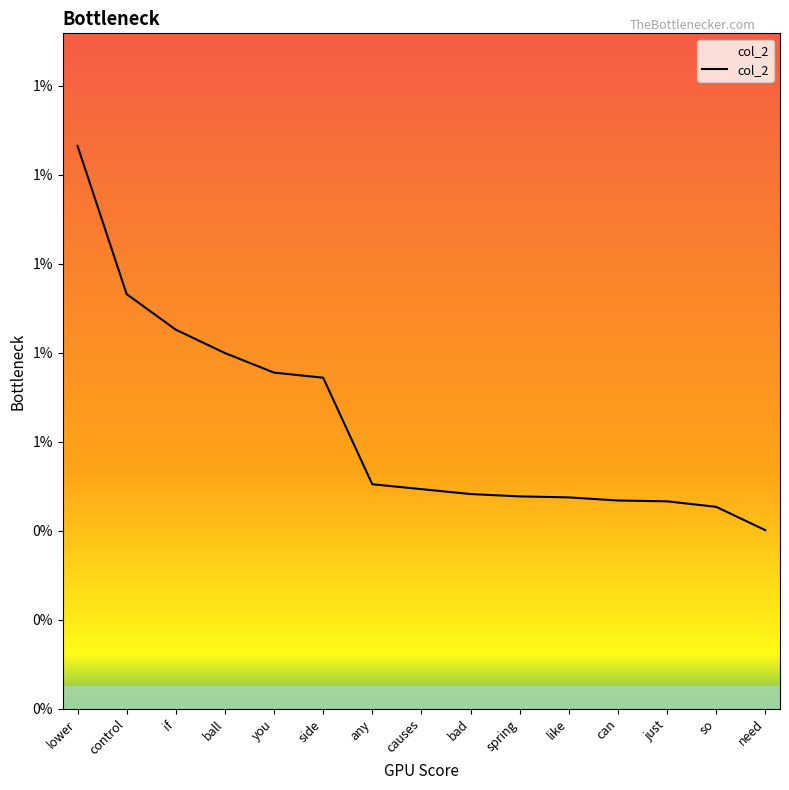

What is the sum of all values?

0.1